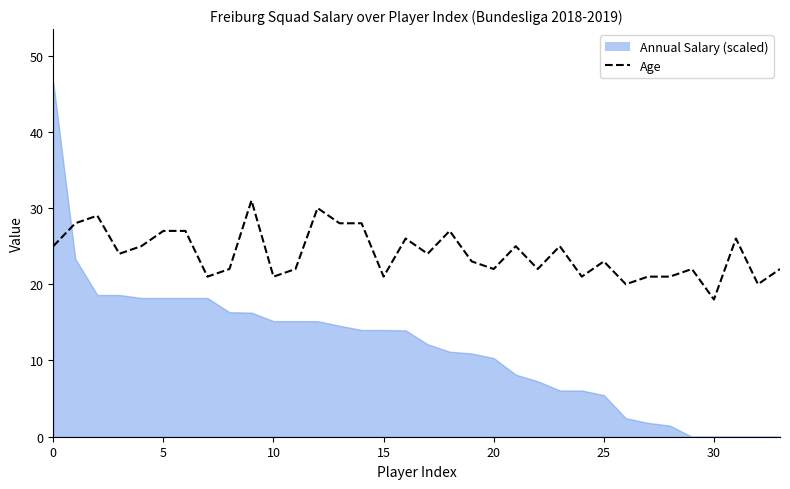

Reading right to left, transcribe all the data shown in this chart.

22	20	26	18	22	21	21	20	23	21	25	22	25	22	23	27	24	26	21	28	28	30	22	21	31	22	21	27	27	25	24	29	28	25